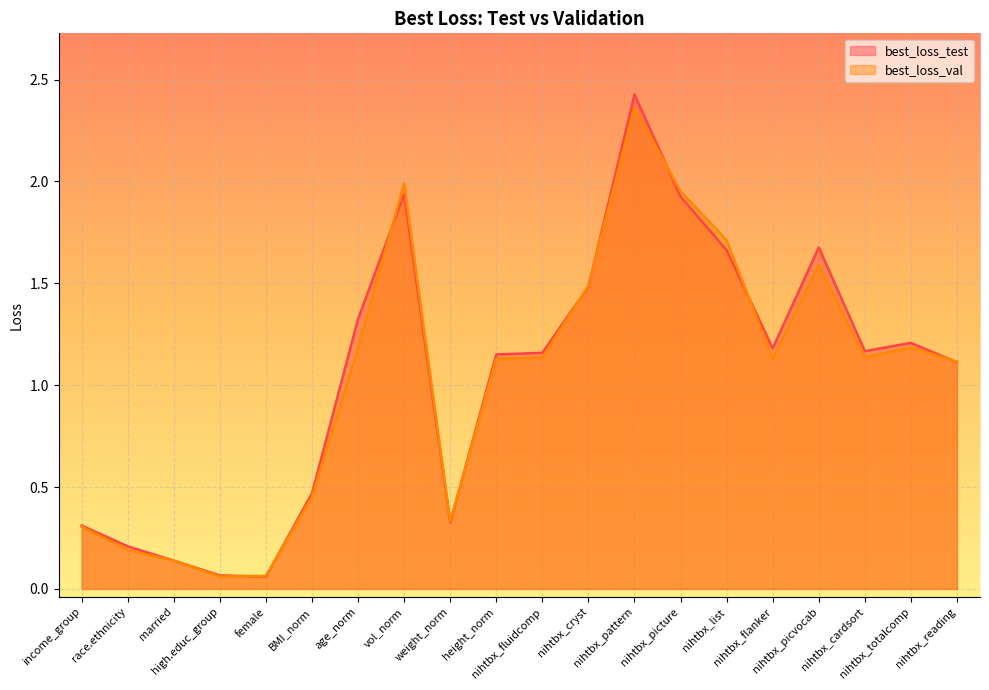

What is the average value of the best_loss_test series?

1.0